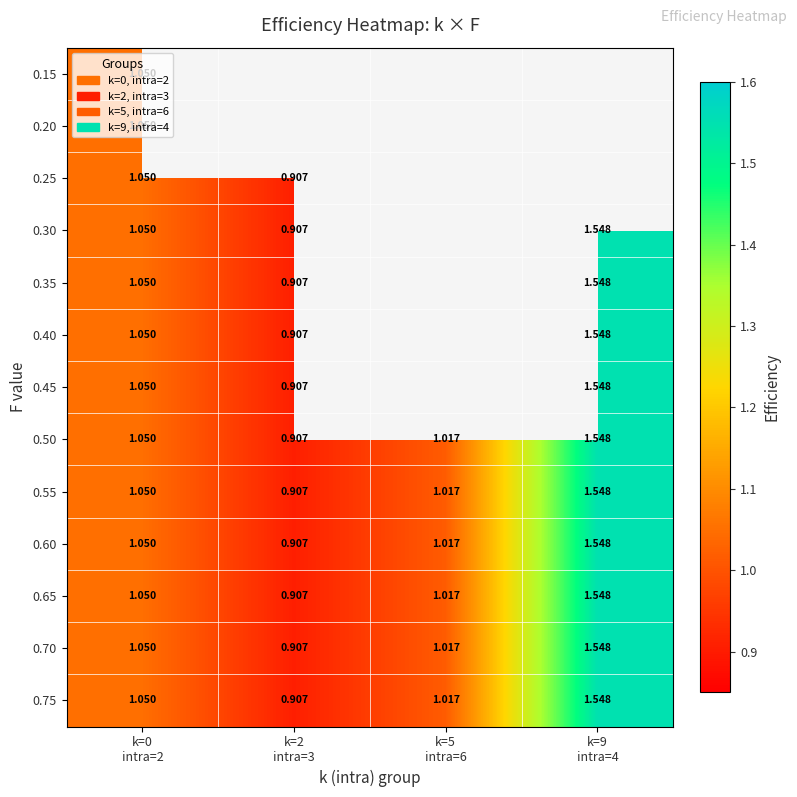

List the labels in order of 0.50 value, smallest first.

k=2 intra=3, k=5 intra=6, k=0 intra=2, k=9 intra=4